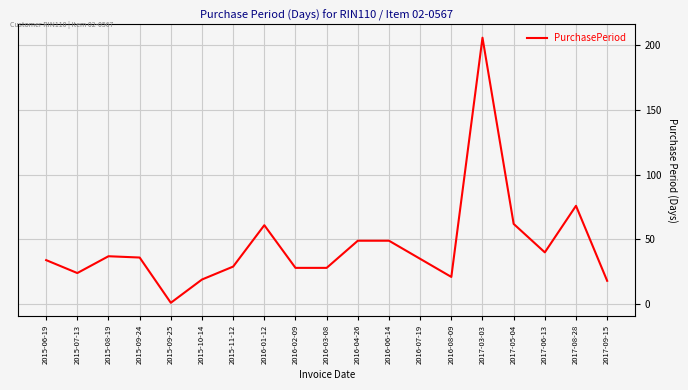

Reading right to left, list all the values displayed in this chart.

18	76	40	62	206	21	35	49	49	28	28	61	29	19	1	36	37	24	34